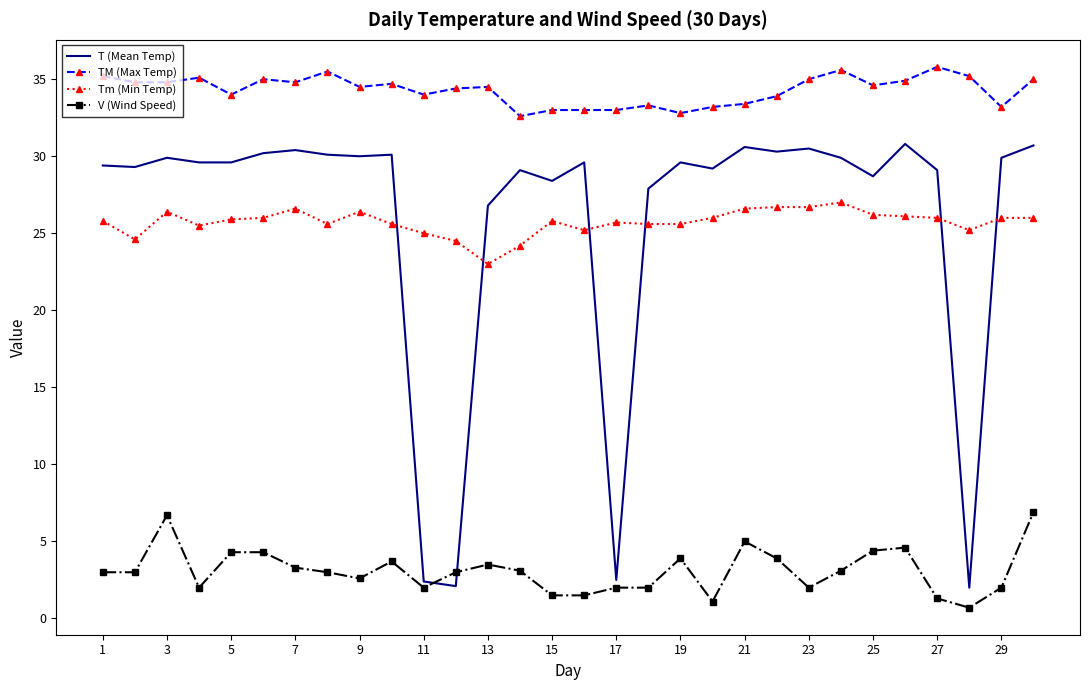

Which series has the largest range (max minus min)?

T (Mean Temp)